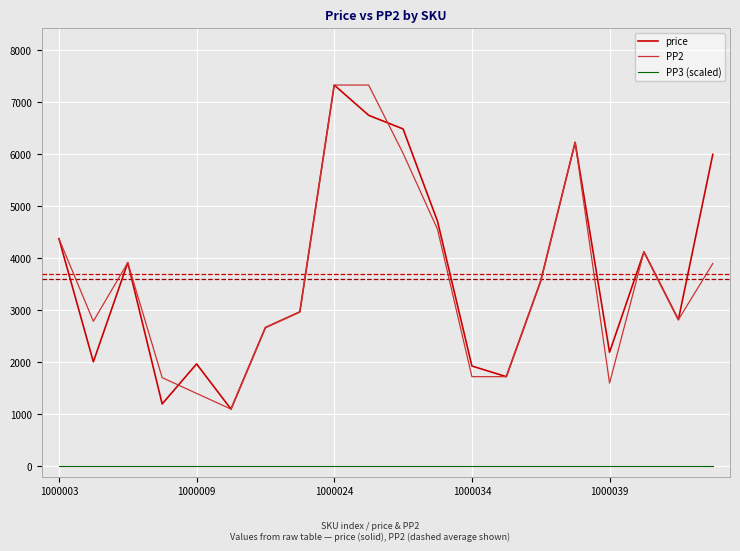

What is the highest value of the price series?

7332